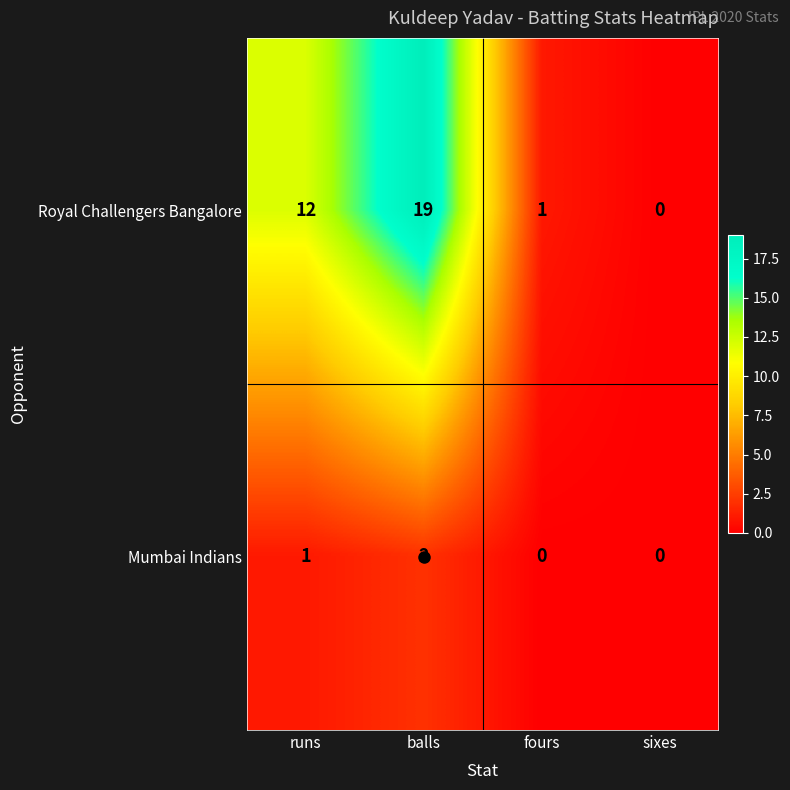

Rank the series at balls from highest to lowest value.

Royal Challengers Bangalore, Mumbai Indians